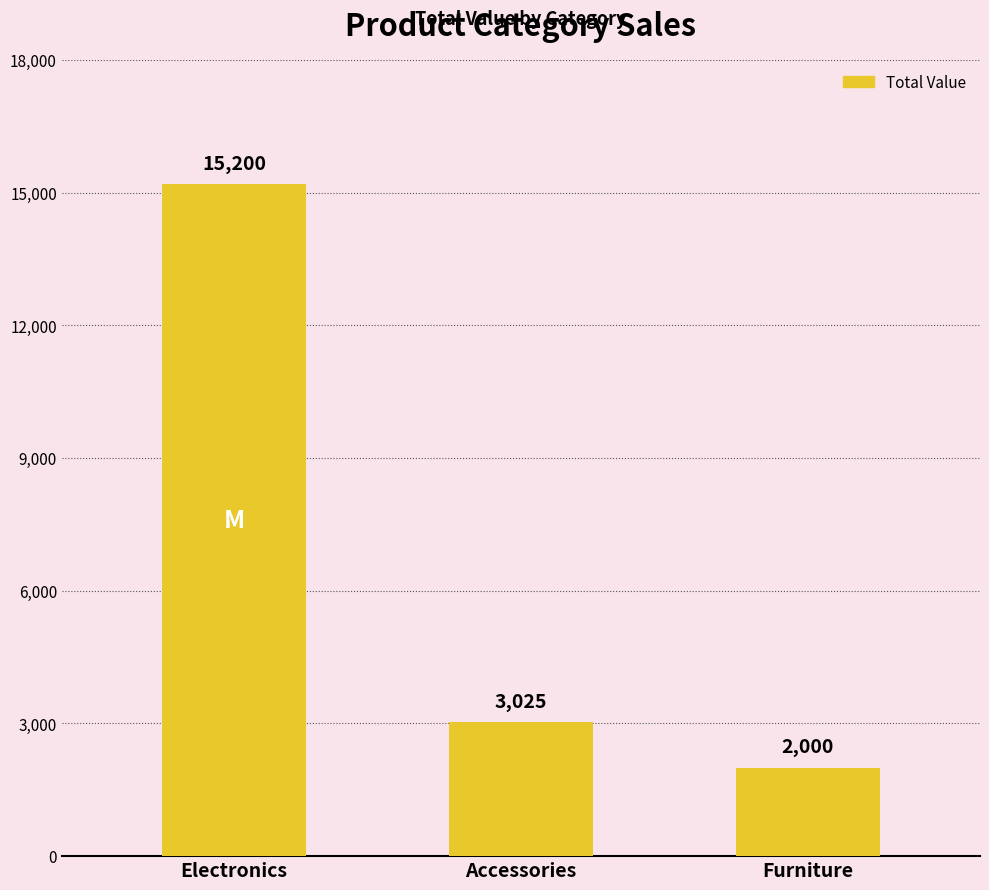

Reading left to right, what are all the values shown in this chart?

15200	3025	2000